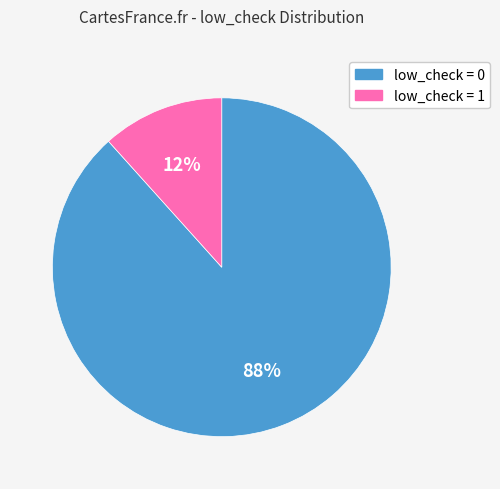

What percentage is the low_check = 0 slice, to the nearest percent?

88%